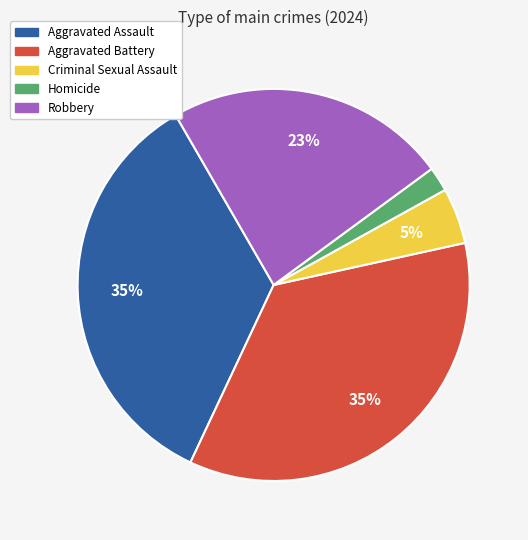

Which category has the smallest portion of the pie?

Homicide